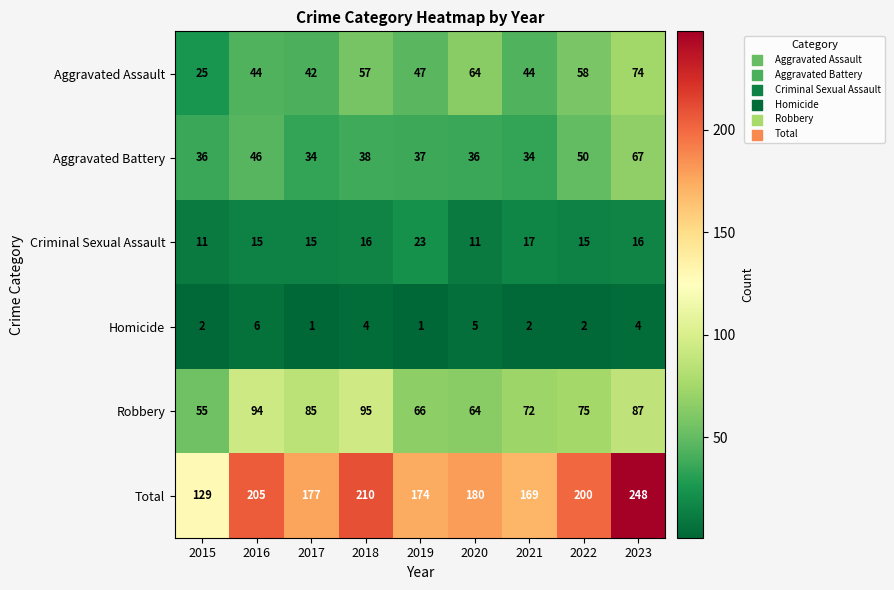

At which label does Aggravated Battery first exceed 37?

2016